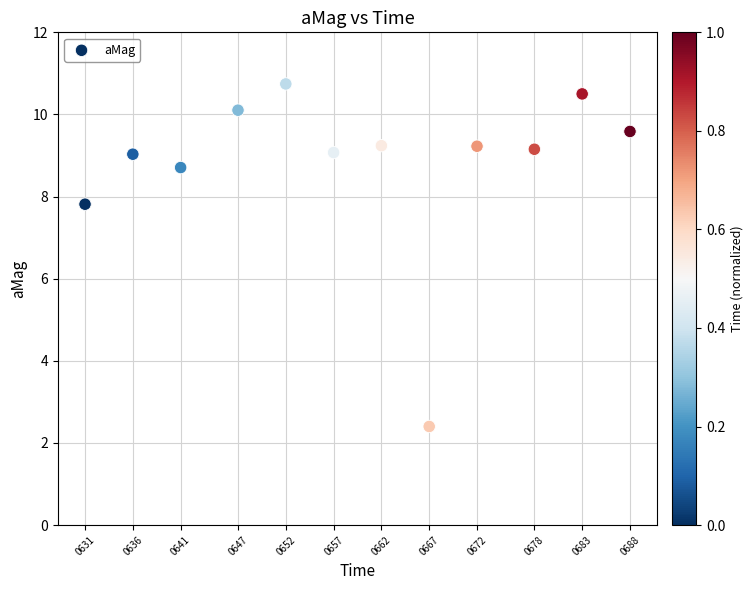

What is the range of Y values (max minus min)?

8.3